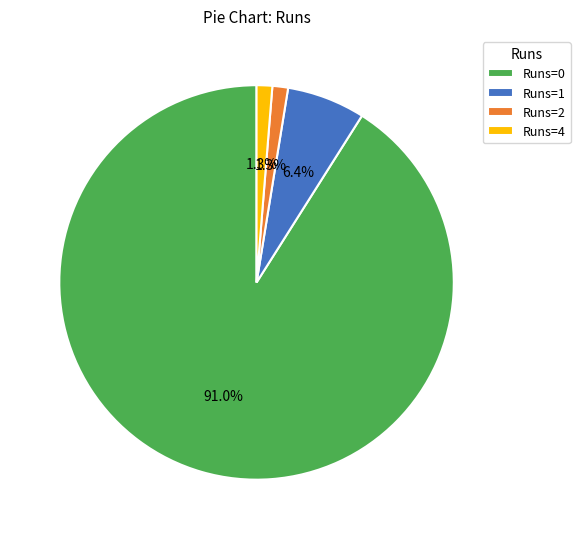

What percentage is NOT represented by Runs=2?

98.7%